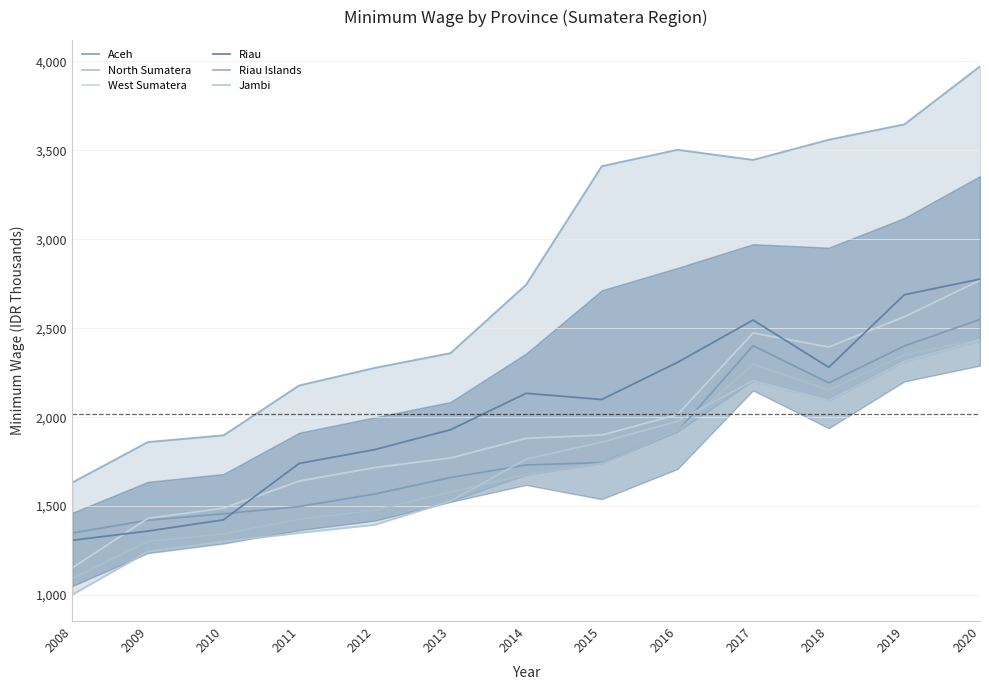

The value of North Sumatera at 2011 is 726.3. True or false?

False